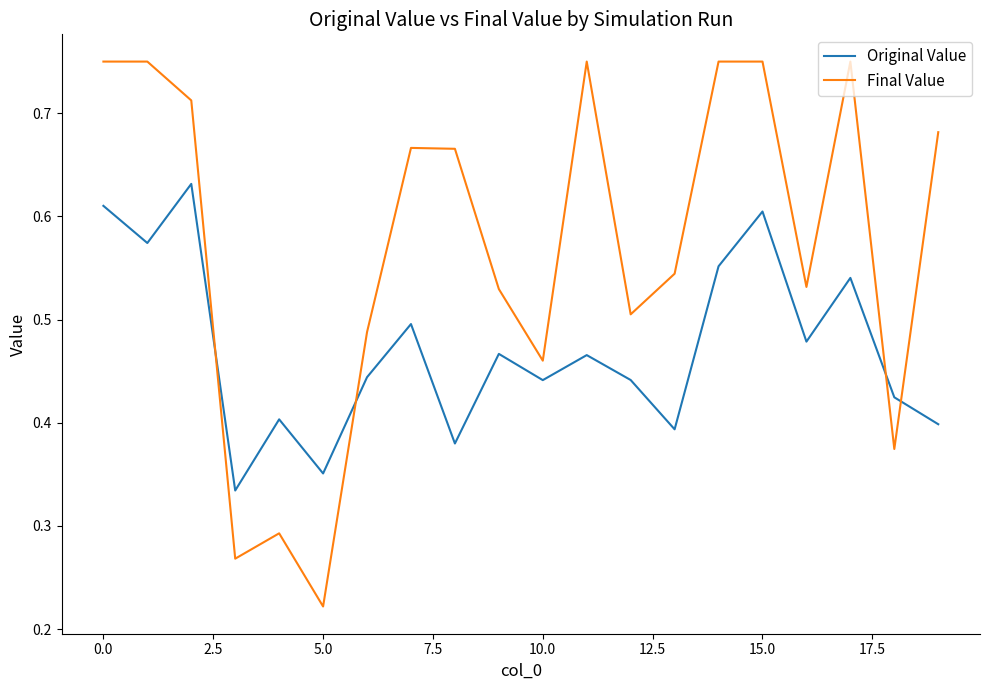

Rank the series by their maximum value, from highest to lowest.

Final Value, Original Value